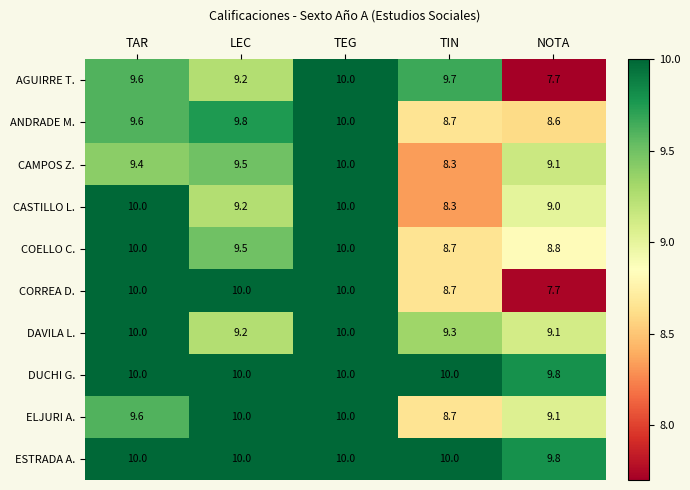

What is the difference between the second highest and minimum values in the ELJURI A. series?

1.3